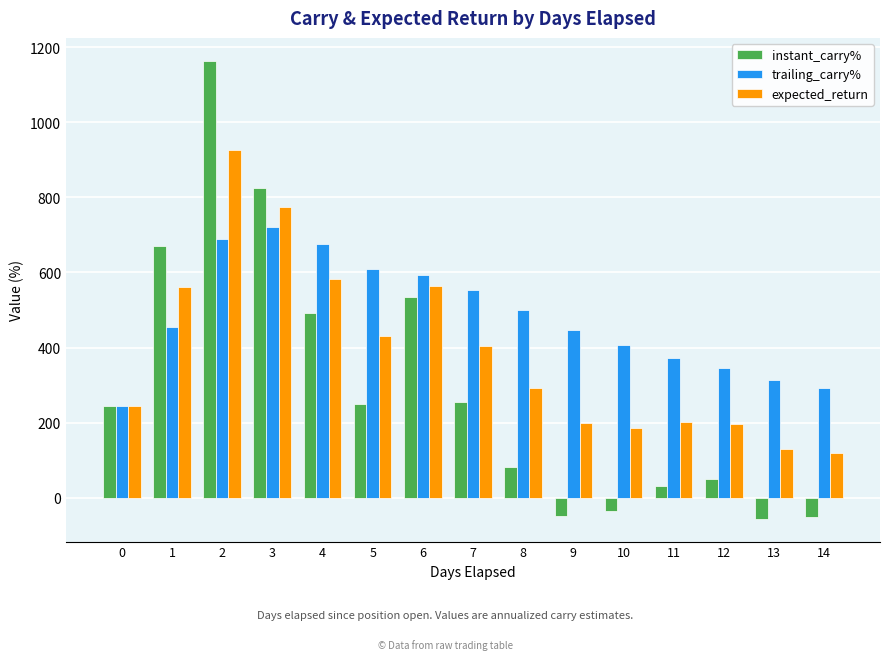

What is the average value of the trailing_carry% series?

481.4